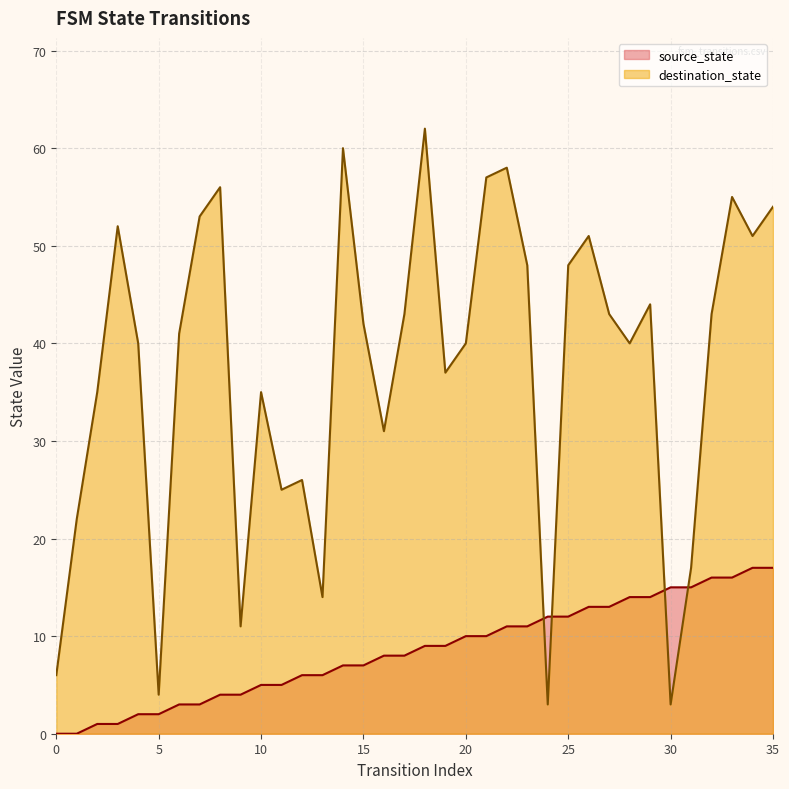

At which category is the sum across all series the highest?

18